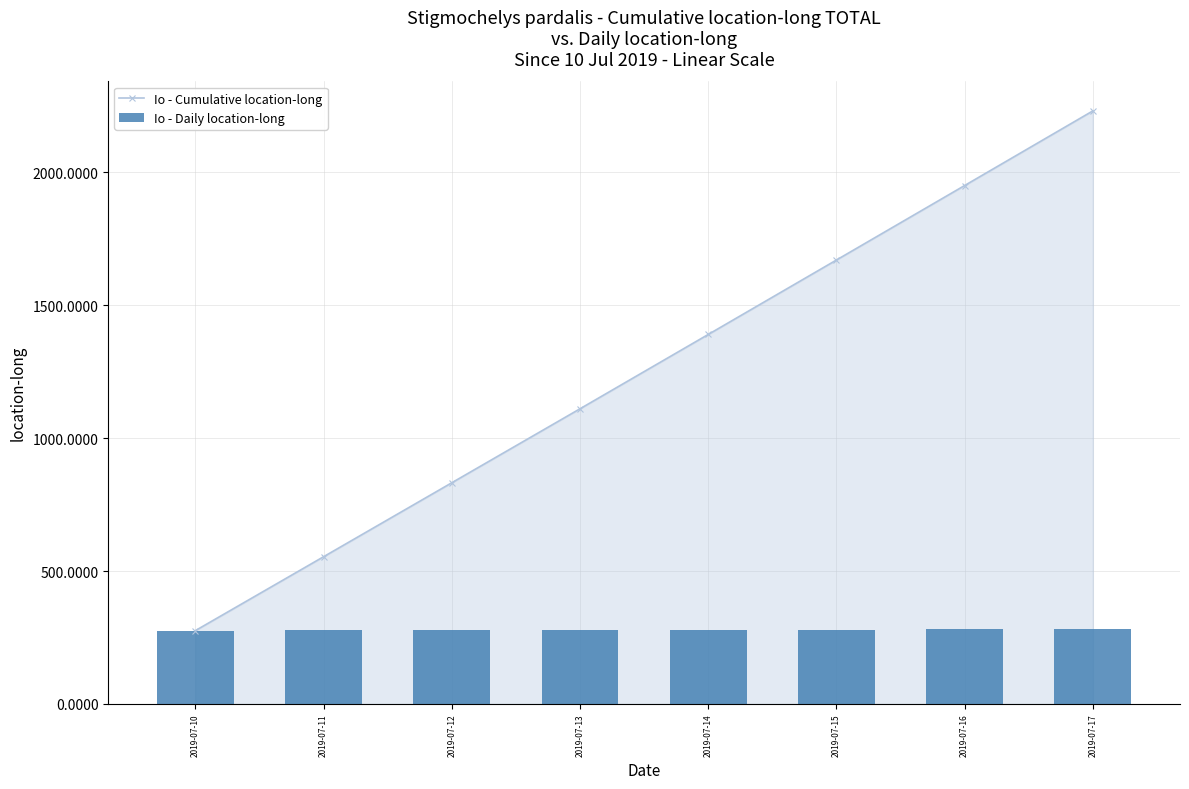

How many data points in Io - Cumulative location-long are above 1389?

4